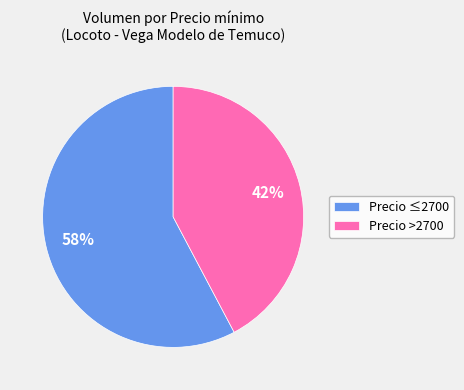

Is there a majority slice in this chart?

Yes